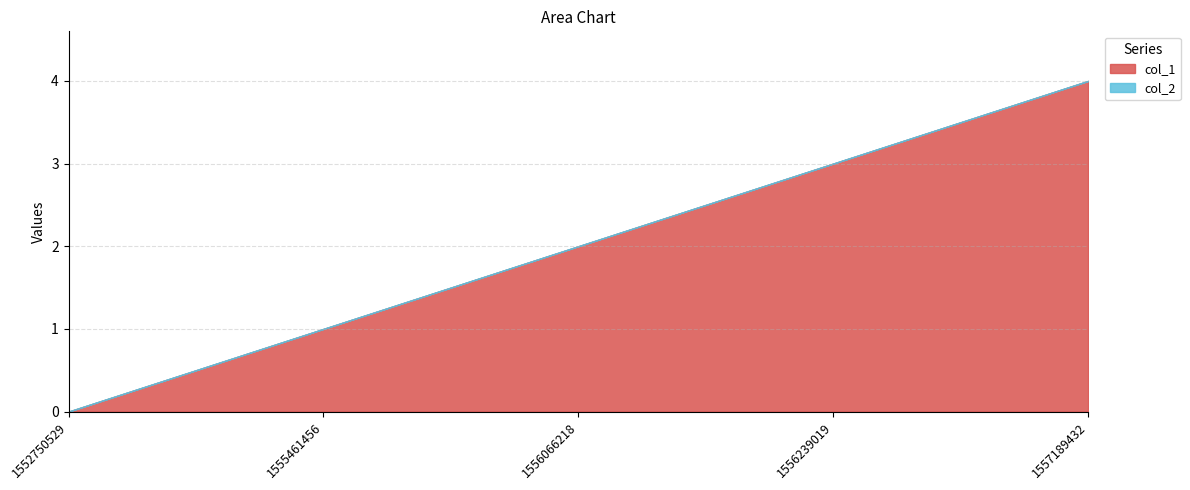

The col_2 series shows 0 at 1552750529. True or false?

True